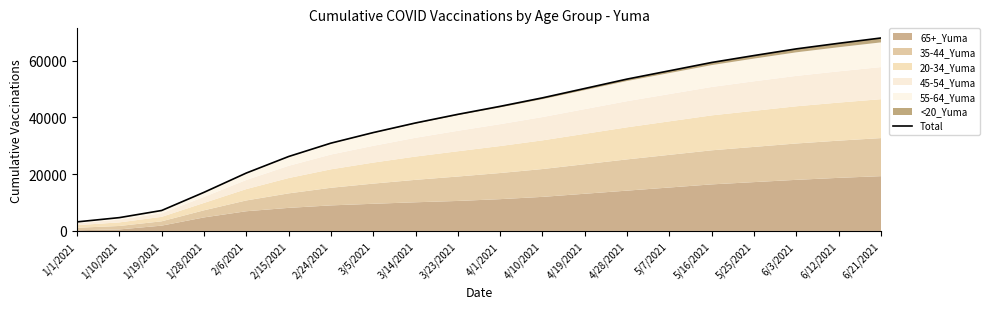

What is the label of the 16th point from the left?

5/16/2021